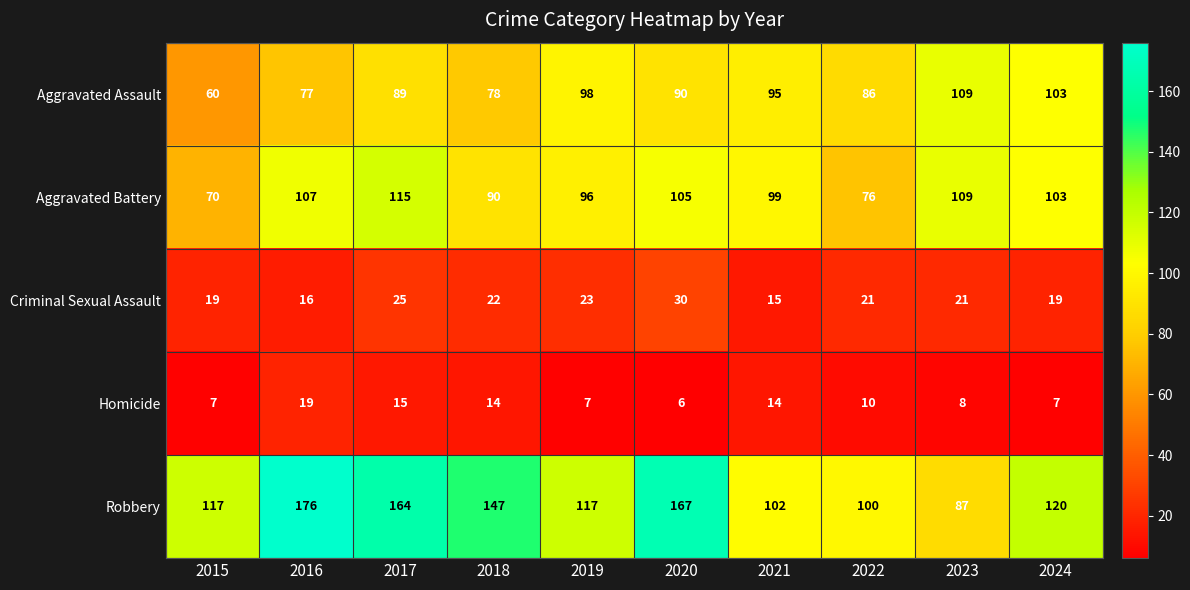

What is the smallest value displayed?

6